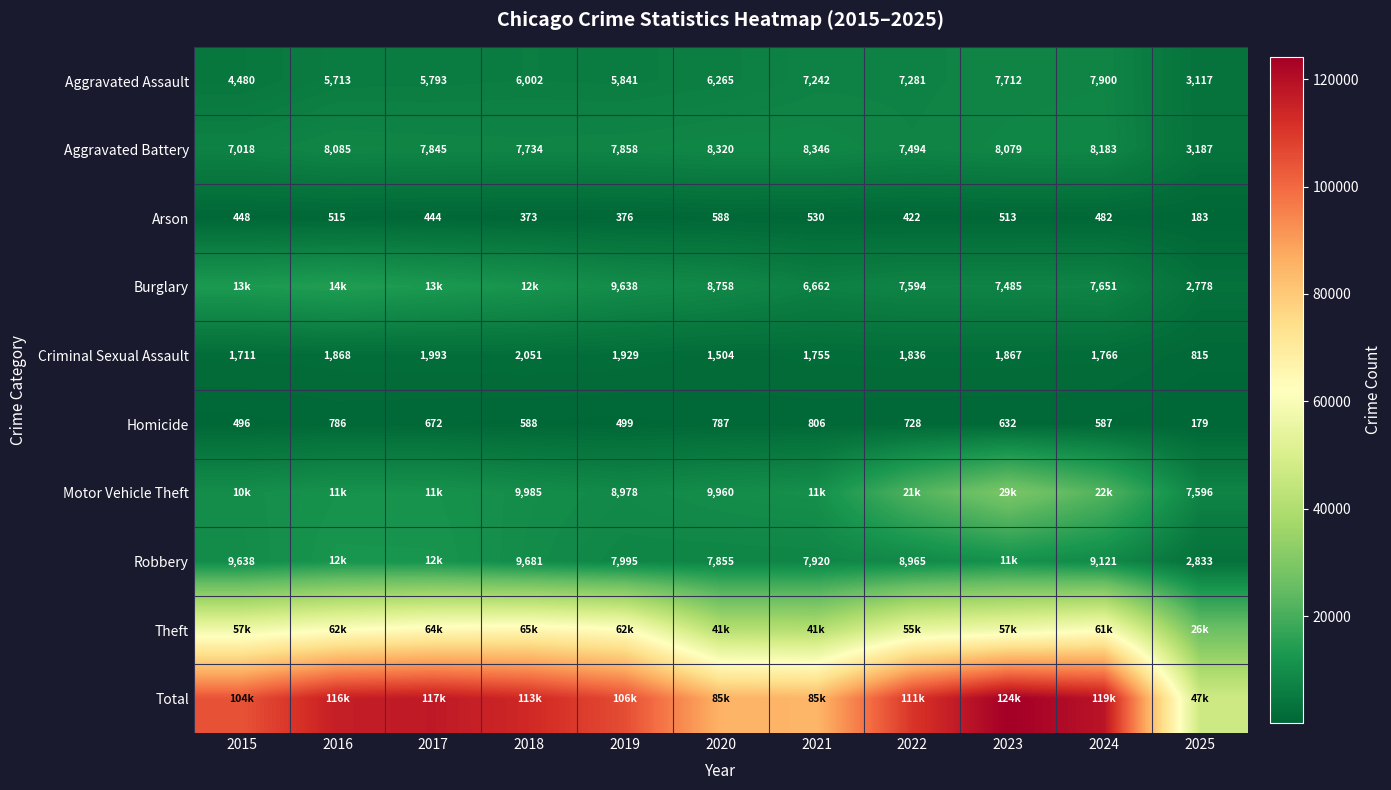

The Motor Vehicle Theft series shows 18684 at 2017. True or false?

False